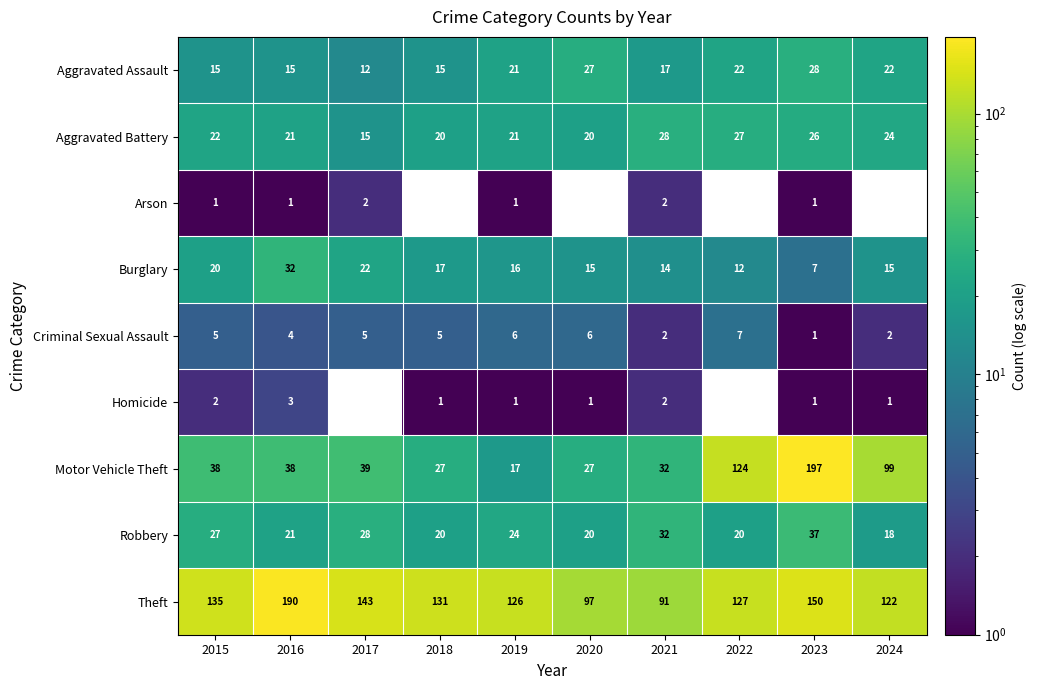

What is the maximum value shown in the chart?

197.0